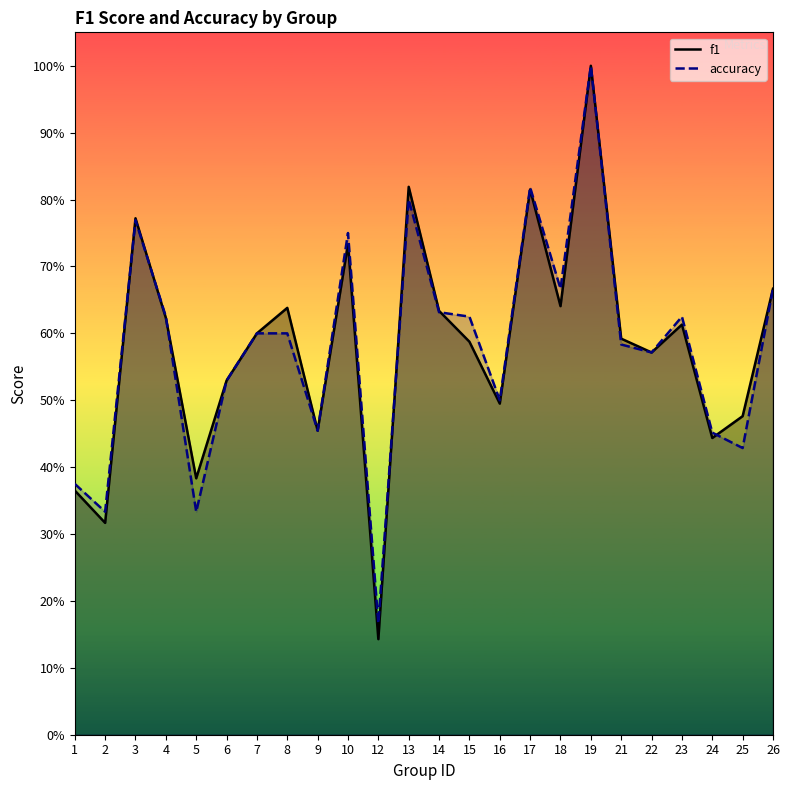

The value of f1 at 17 is 0.8. True or false?

True